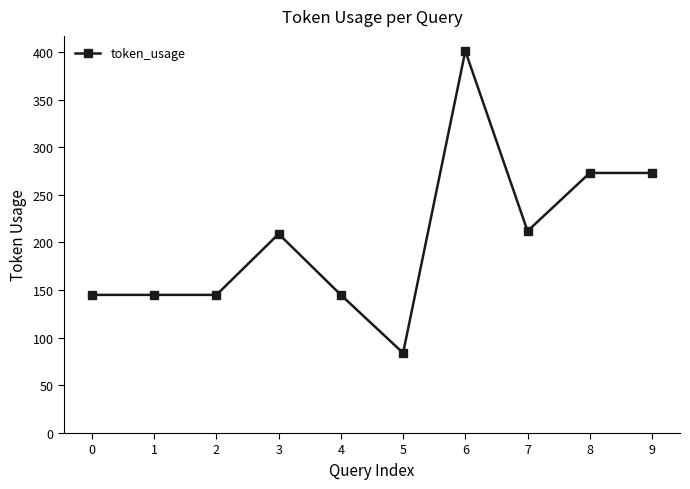

What is the value of the 8th point from the left?

212